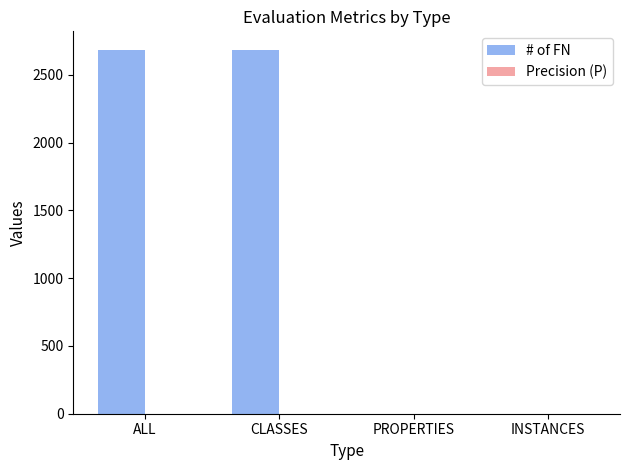

The value at PROPERTIES is 0. True or false?

True